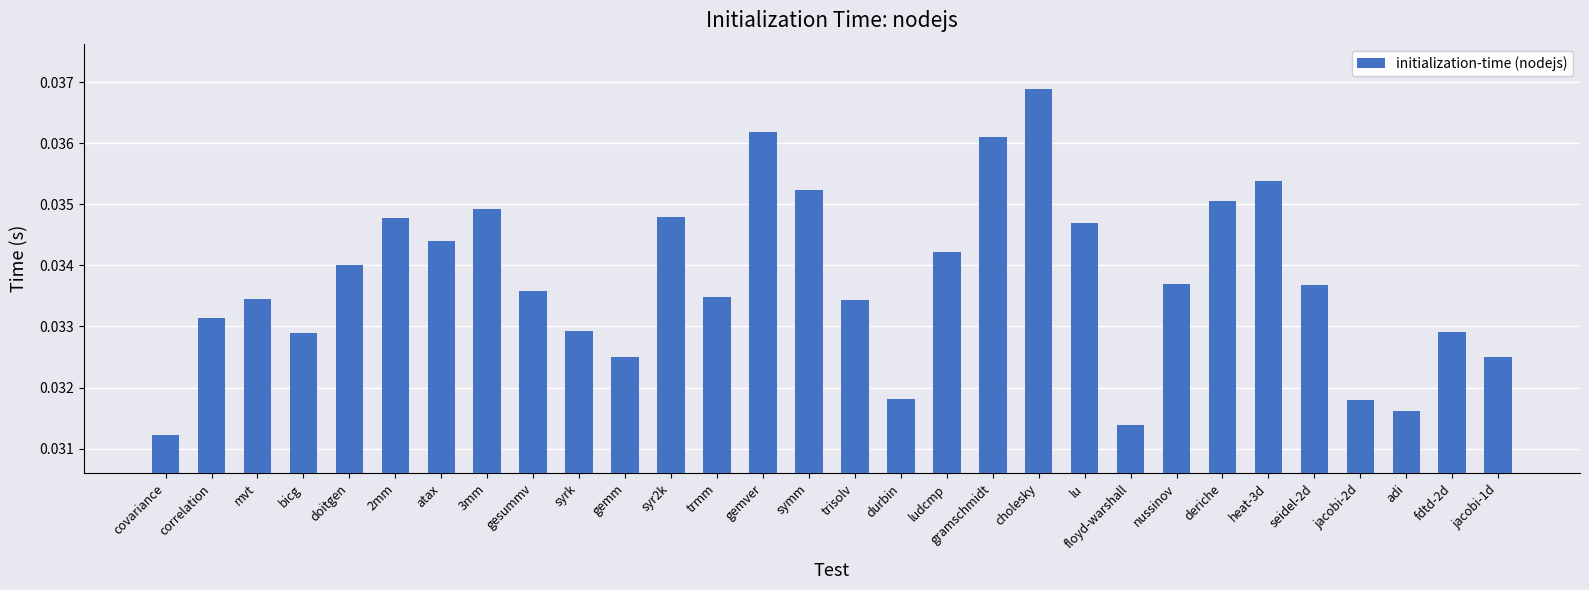

At which category does the chart reach its minimum across all series?

covariance